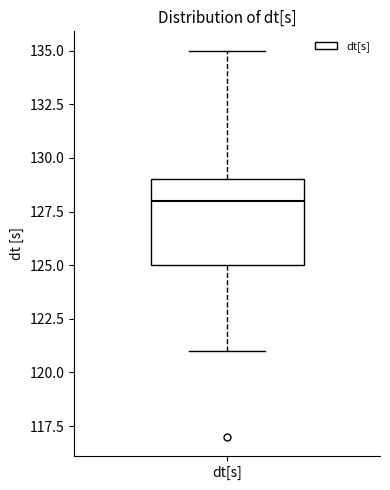

Read this box plot against the y-axis: the position of the median line, the range covered by the box, and the ends of both whiskers. The values are not printed on the chart, so give them approximately, as read against the axis.

median 128, box 125 to 129, whiskers 121 to 135